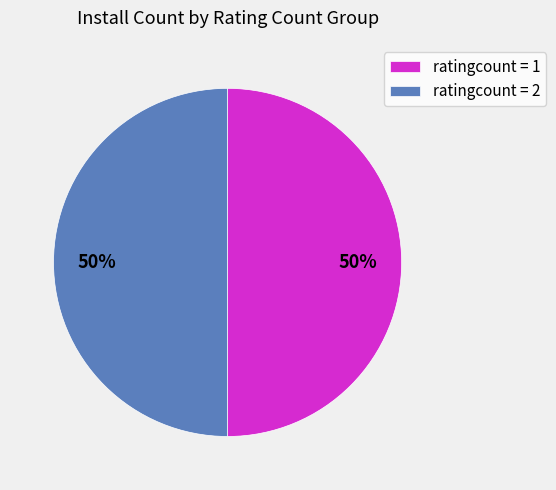

Count the number of slices in the pie.

2